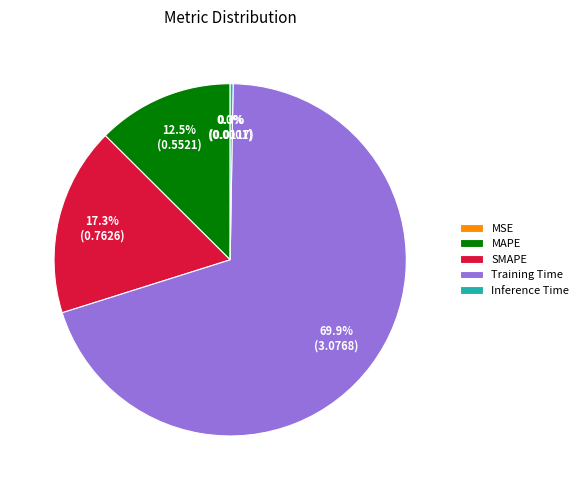

How much of the chart is everything except MAPE?

87.5%